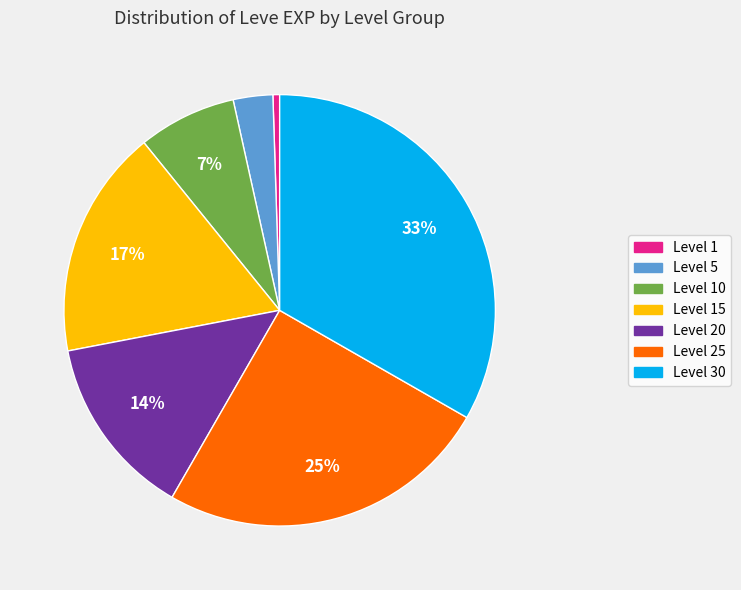

Does any single category account for the majority?

No